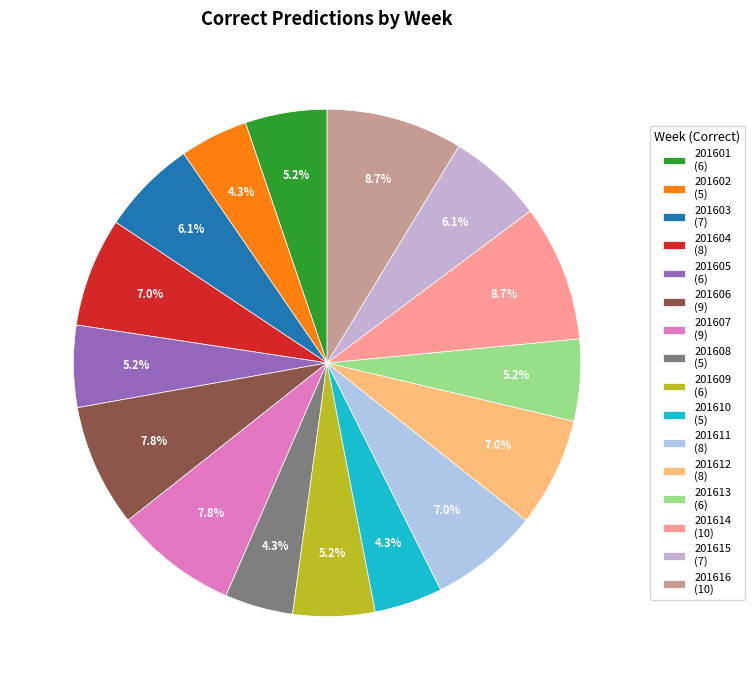

How many slices are in this pie chart?

16